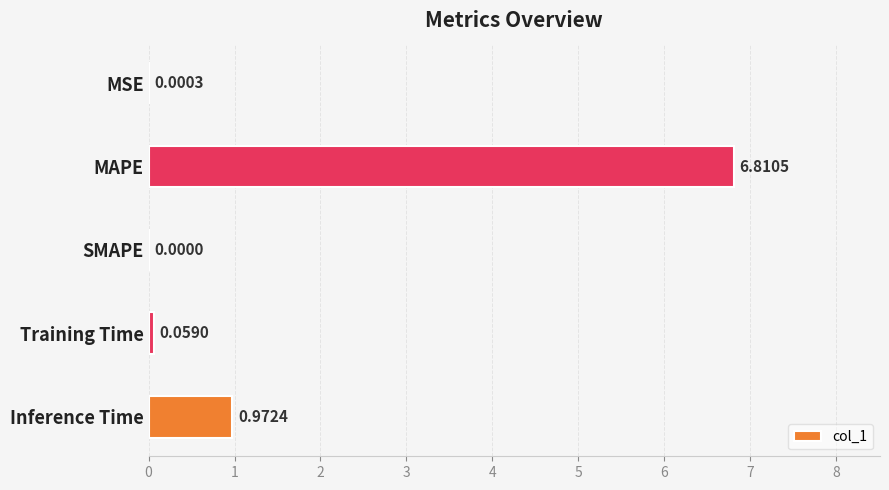

What is the sum of the values at MAPE and SMAPE?

6.8